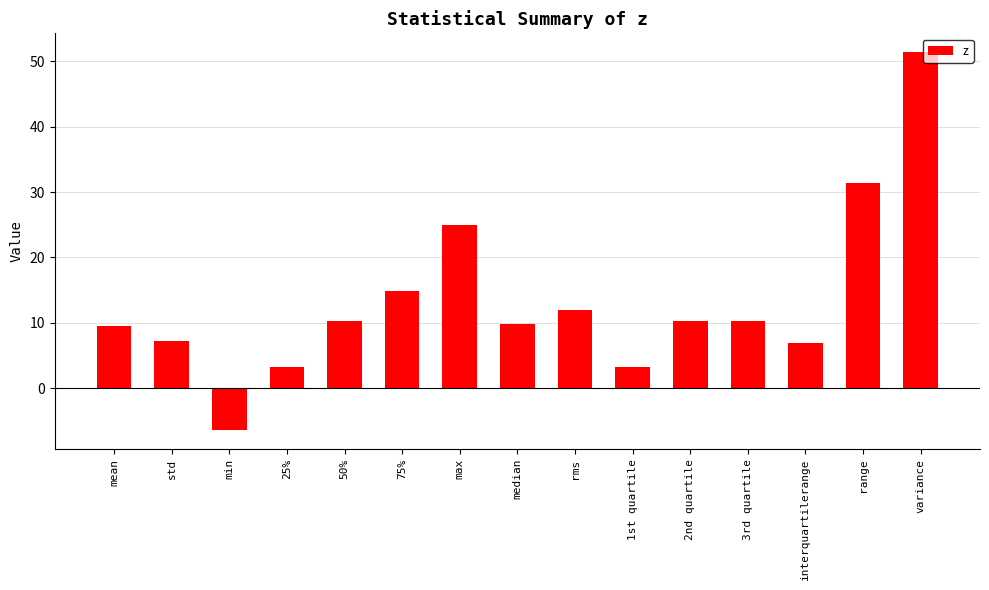

Is it true that the value at min is -6.4?

True